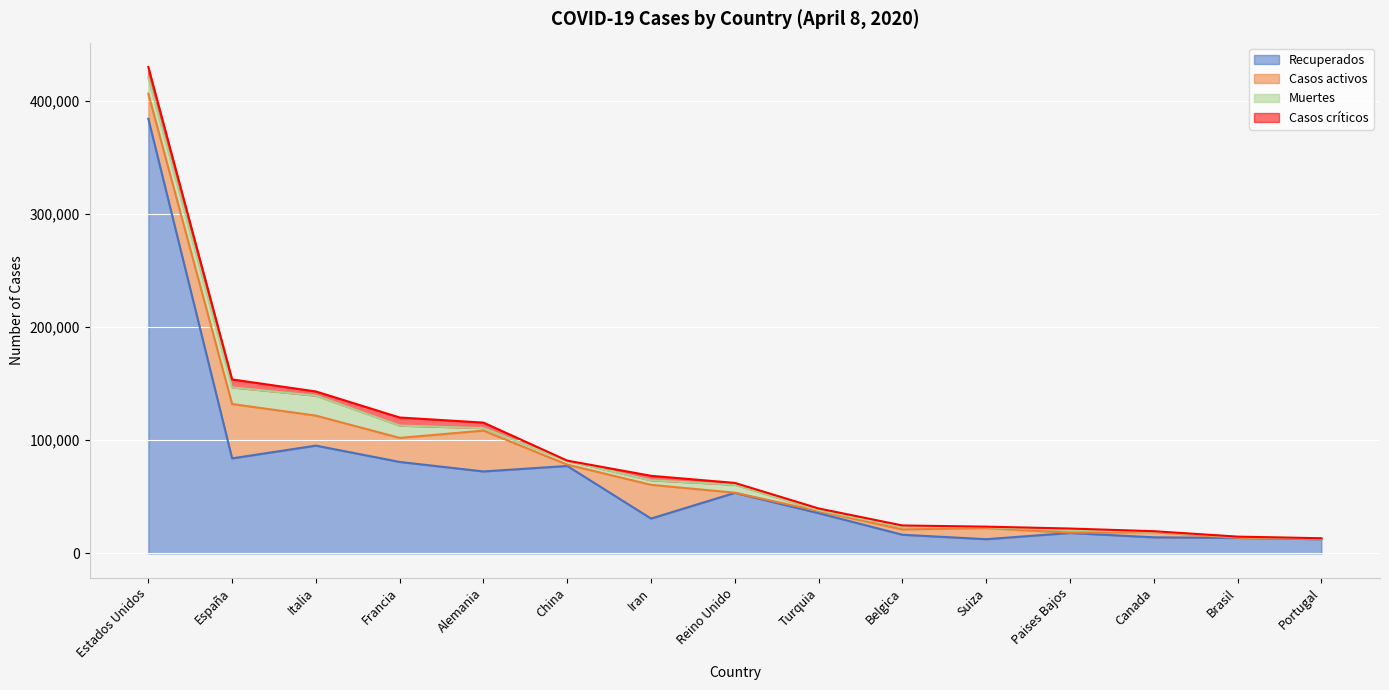

Rank the categories by Recuperados value from highest to lowest.

Estados Unidos, Italia, España, Francia, China, Alemania, Reino Unido, Turquia, Iran, Paises Bajos, Belgica, Canada, Brasil, Portugal, Suiza